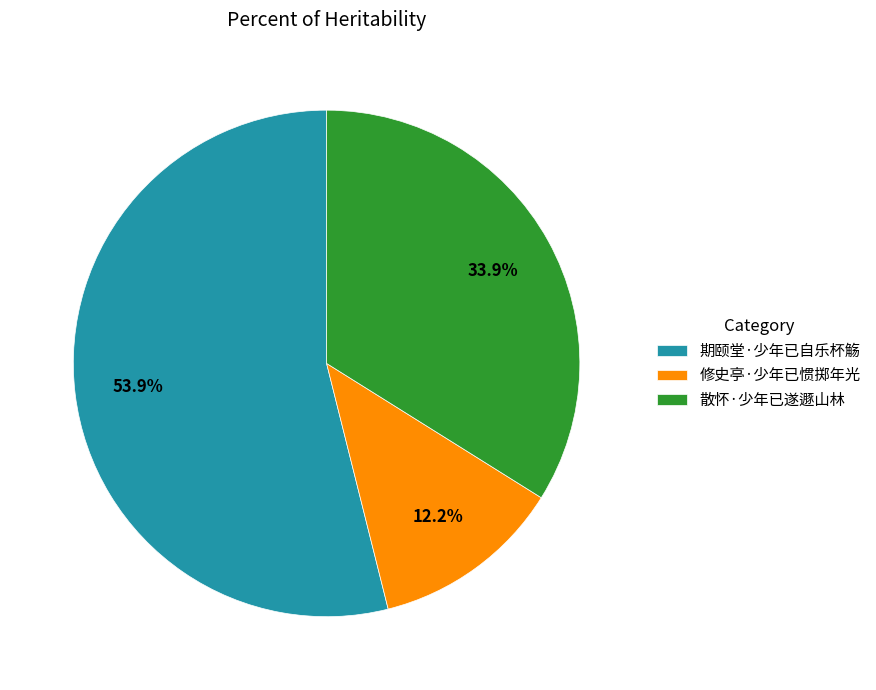

To the nearest percent, what is the difference between the largest and smallest slice percentages?

42%